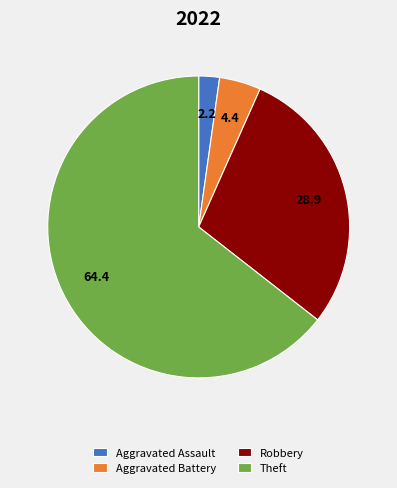

Which category accounts for the majority?

Theft